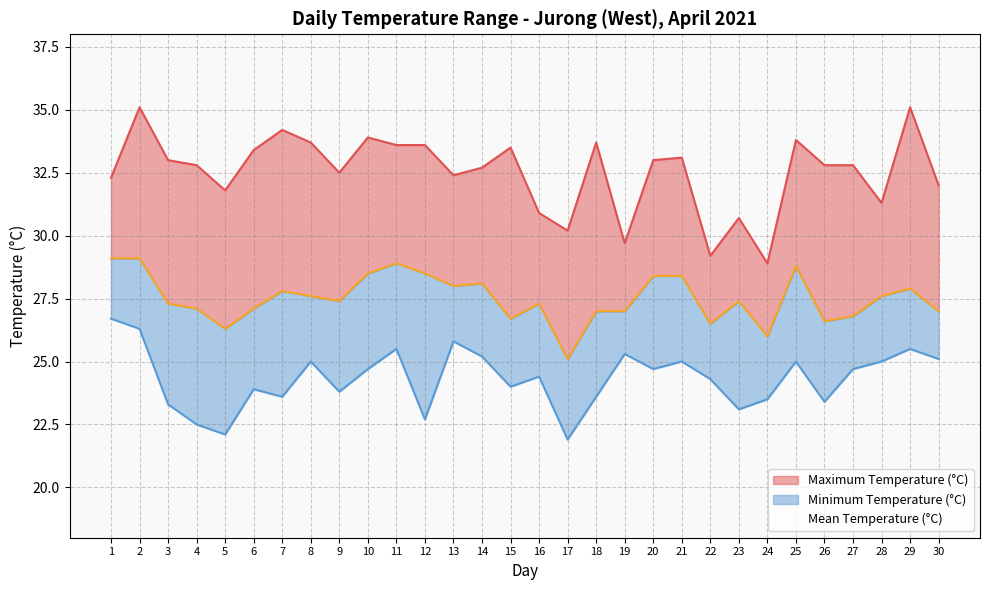

List the labels in order of Minimum Temperature (°C) value, smallest first.

17, 5, 4, 12, 23, 3, 26, 24, 7, 18, 9, 6, 15, 22, 16, 10, 20, 27, 8, 21, 25, 28, 30, 14, 19, 11, 29, 13, 2, 1